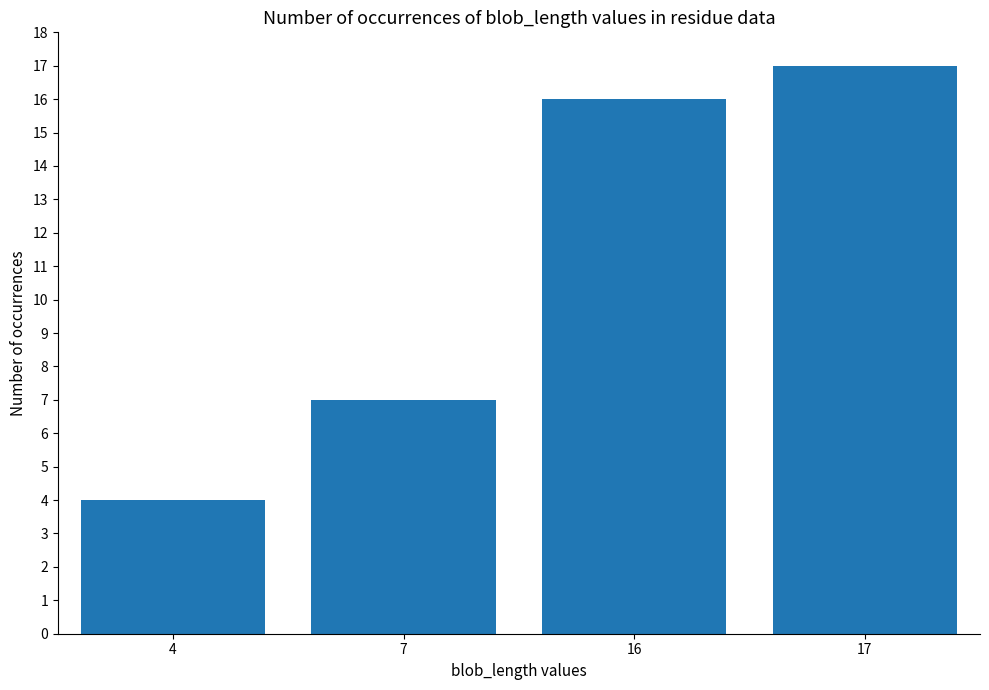

How many bars are there in total?

4